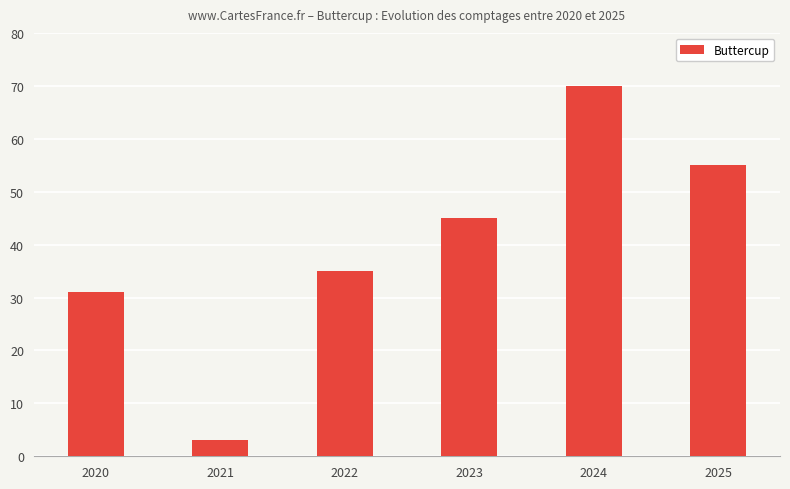

What is the sum of all values?

239